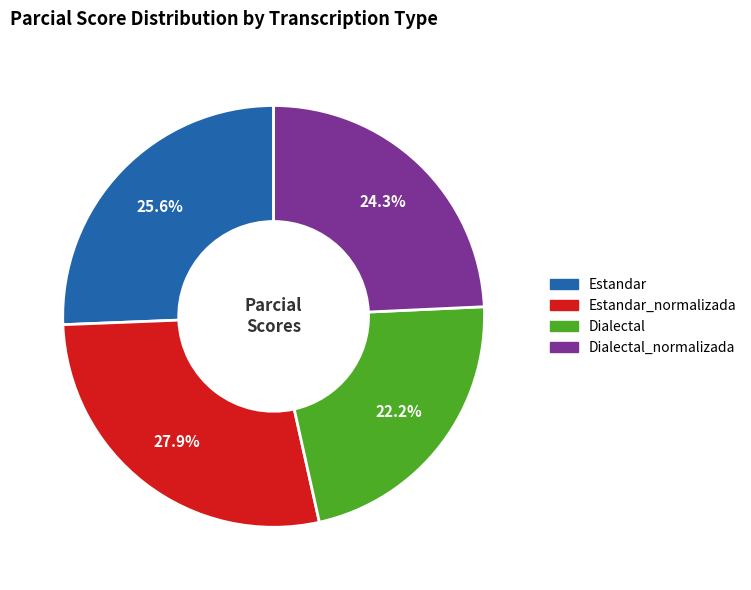

Does Estandar represent more than half of the total?

No